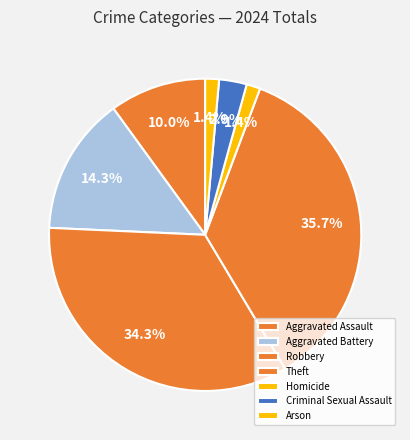

Is Homicide the majority of the pie?

No